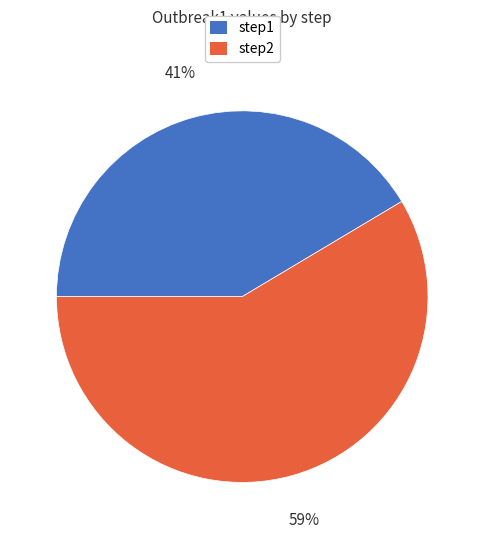

What is the majority slice?

step2